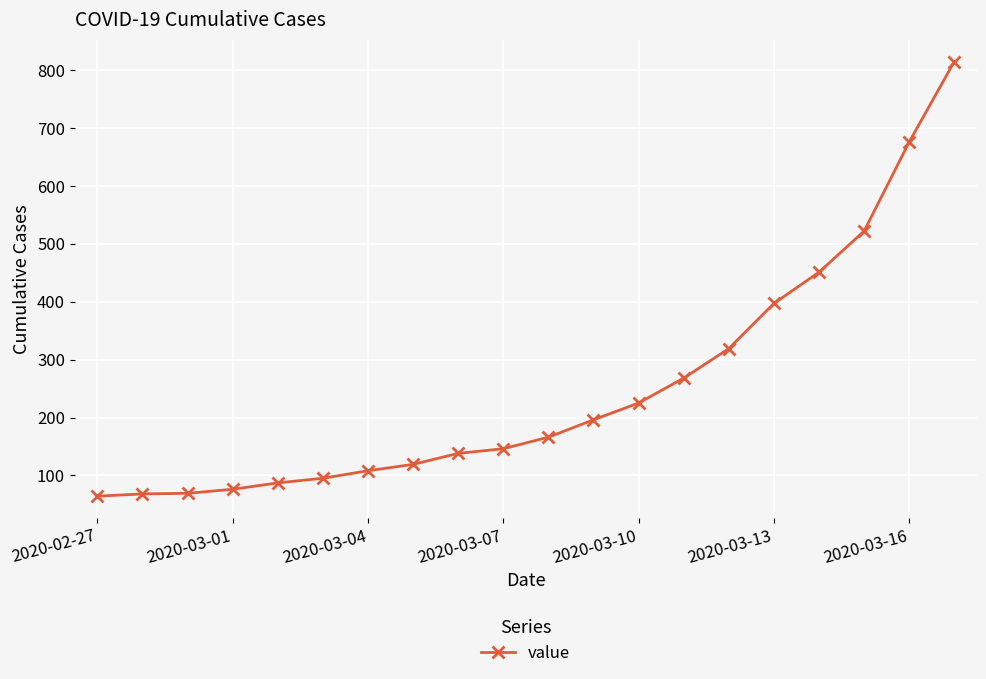

What is the maximum value shown in the chart?

815